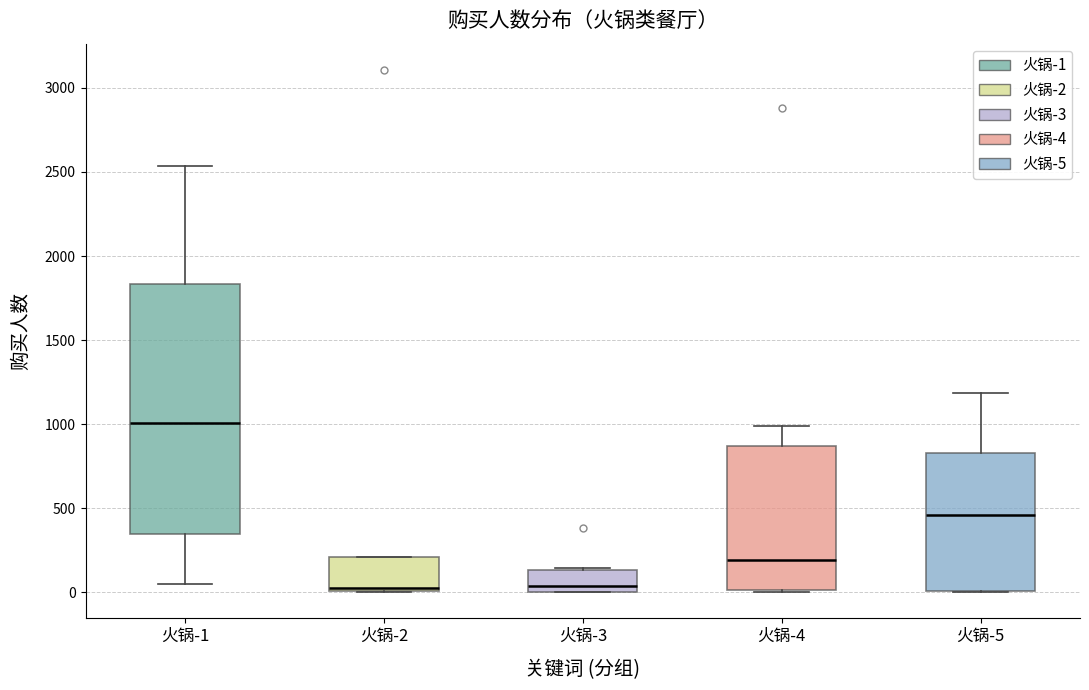

Reading left to right, read every box against the y-axis: the position of its median line, the range the box covers, and the ends of its whiskers. The values are not printed on the chart, so give them approximately, as read against the axis.

火锅-1: median 1000, box 350 to 1850, whiskers 50 to 2550
火锅-2: median 50, box 0 to 200, whiskers 0 to 200
火锅-3: median 50, box 0 to 150, whiskers 0 to 150 (just above the box's upper edge)
火锅-4: median 200, box 0 to 850, whiskers 0 to 1000
火锅-5: median 450, box 0 to 850, whiskers 0 to 1200